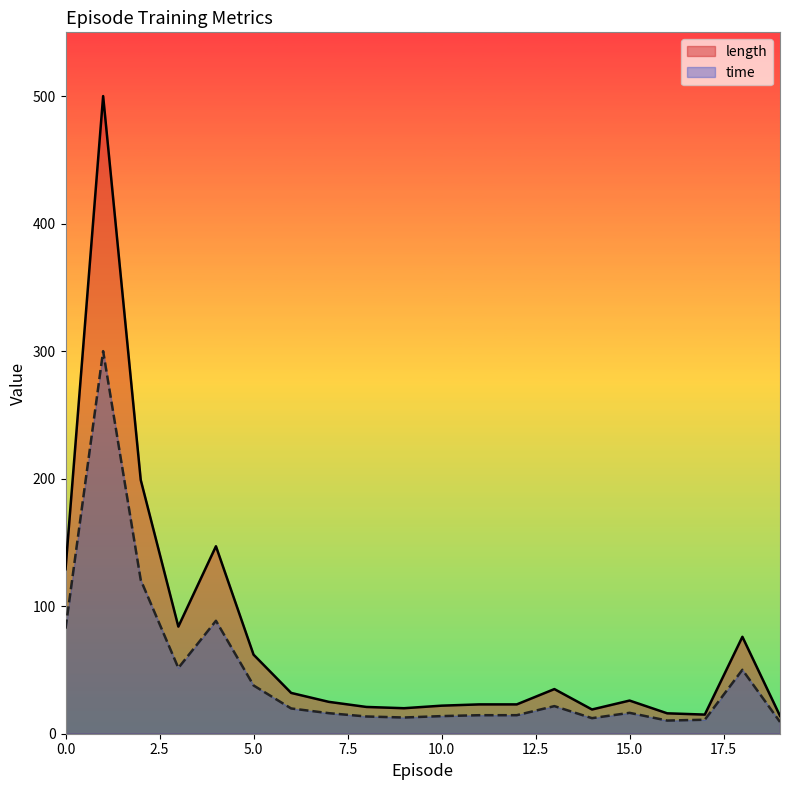

List the series in order of their peak value, highest first.

length, time